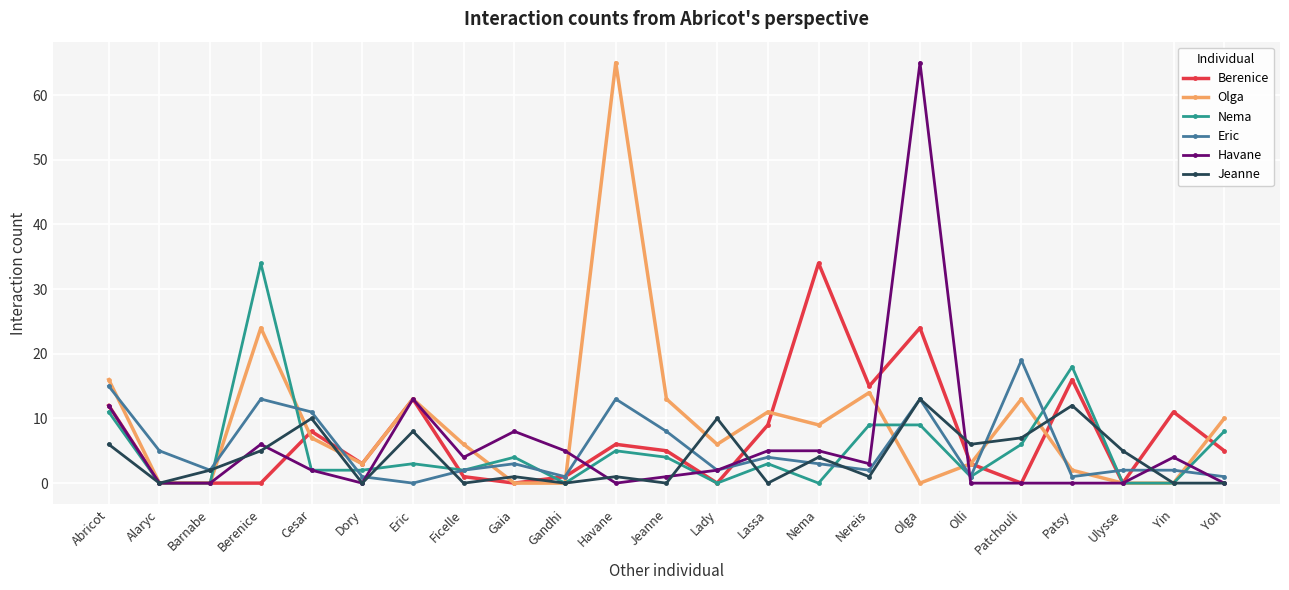

What is the maximum value shown in the chart?

65